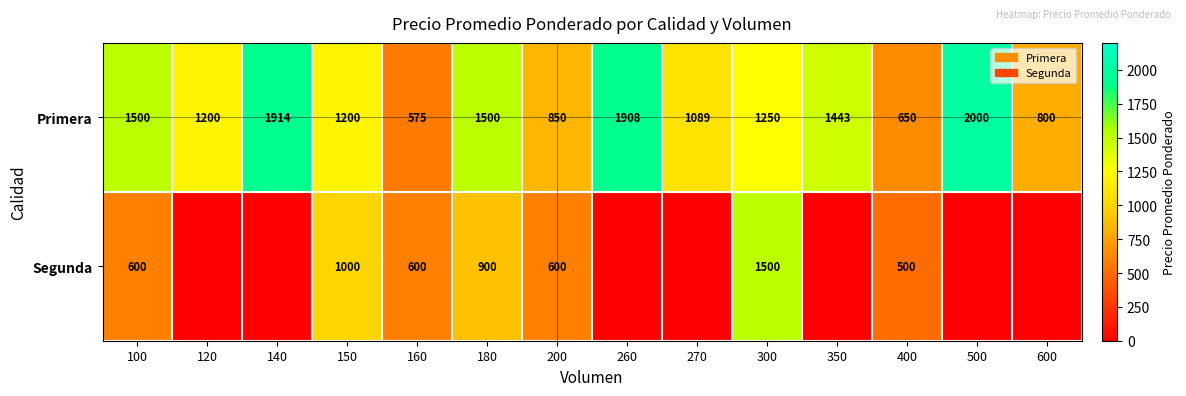

Count the number of categories in the chart.

14